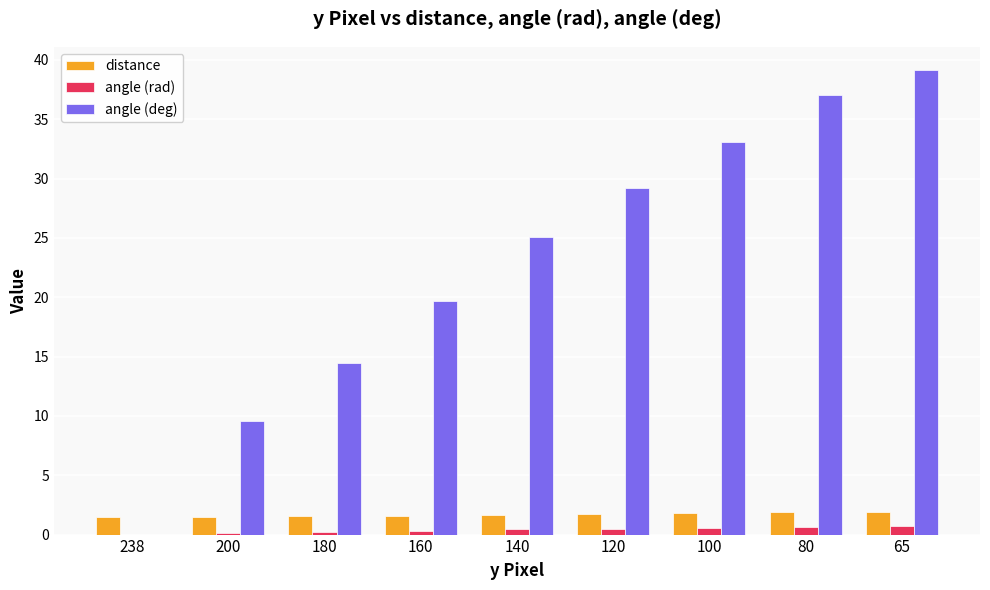

How many values in the angle (rad) series exceed 0?

8